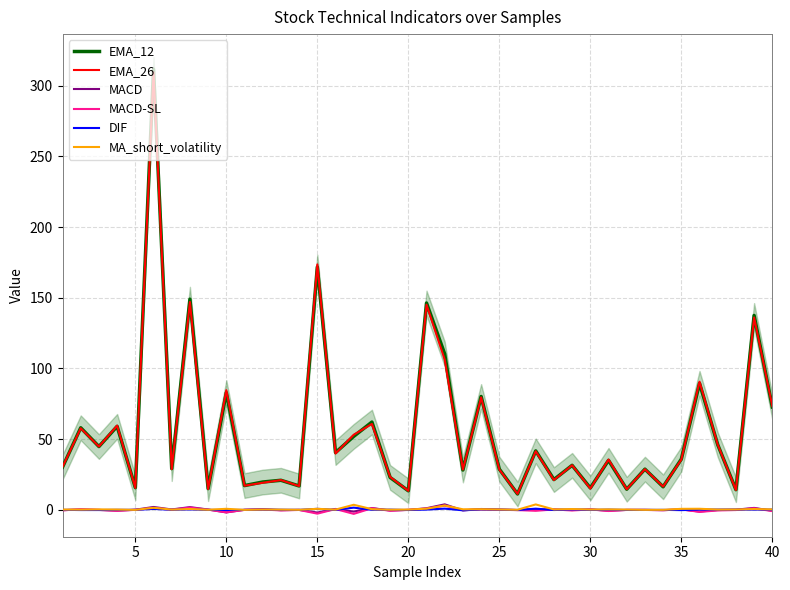

True or false: DIF and EMA_12 cross at least once.

False